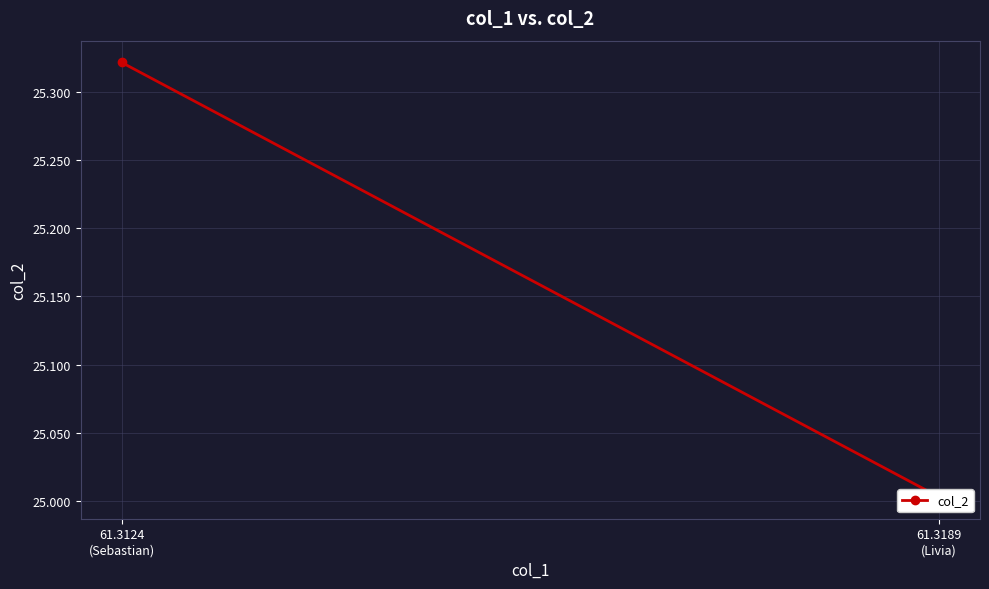

What is the sum of the values at 61.3189
(Livia) and 61.3124
(Sebastian)?

50.3